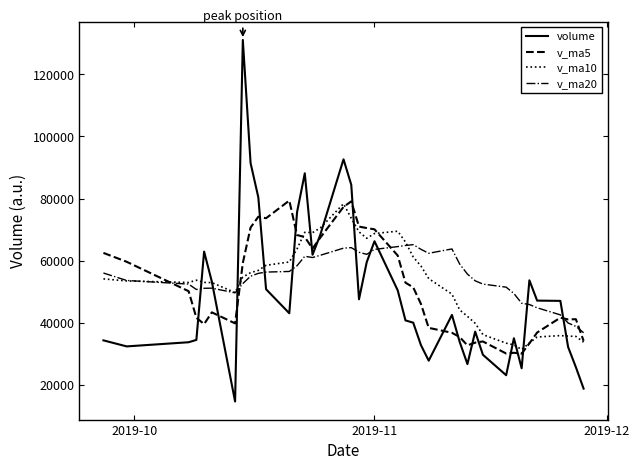

What is the smallest value displayed?

14703.3